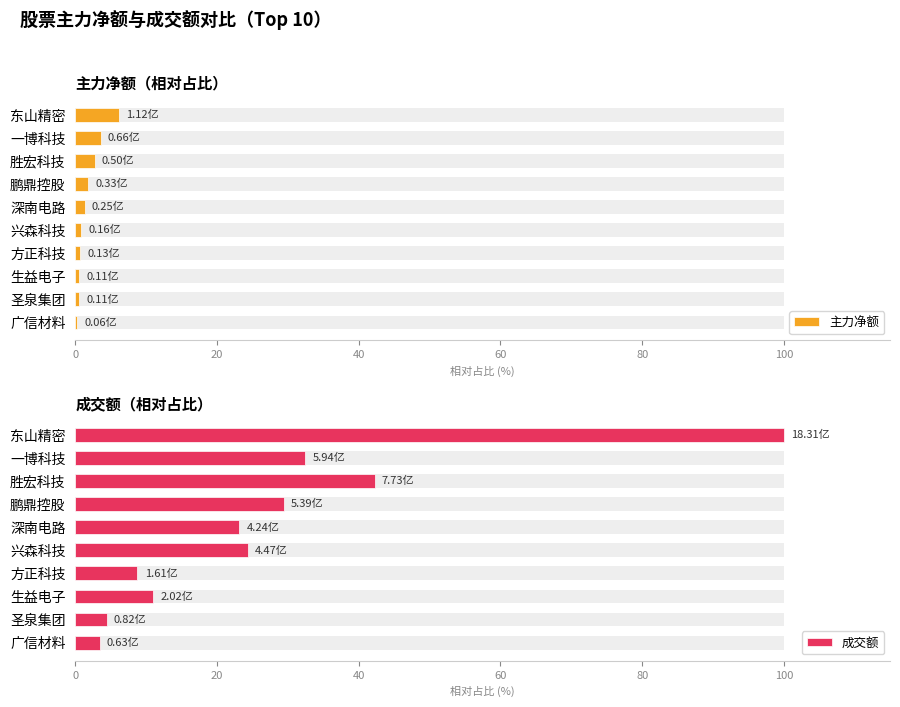

Which series has the widest spread of values?

成交额